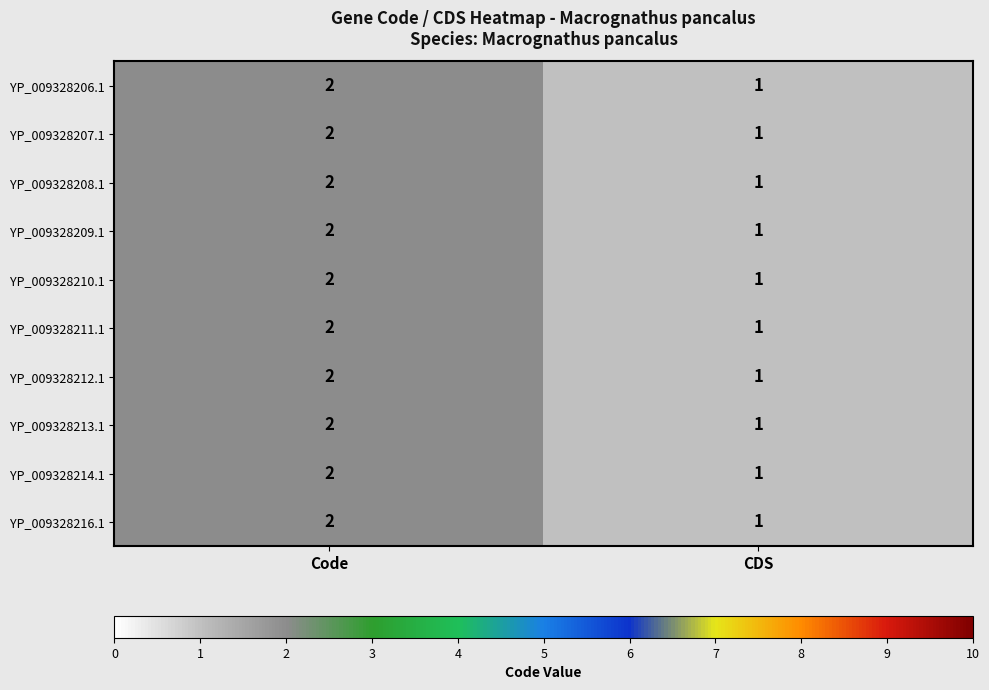

What is the sum of the YP_009328209.1 values at CDS and Code?

3